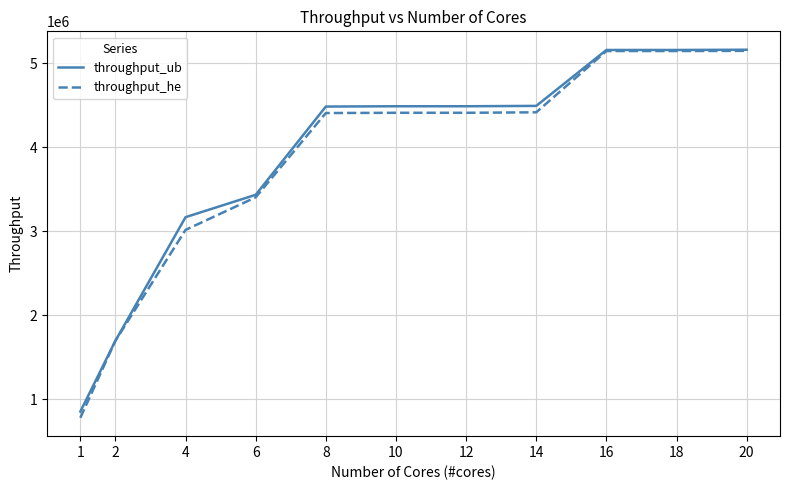

What is the average value of the throughput_ub series?

3868561